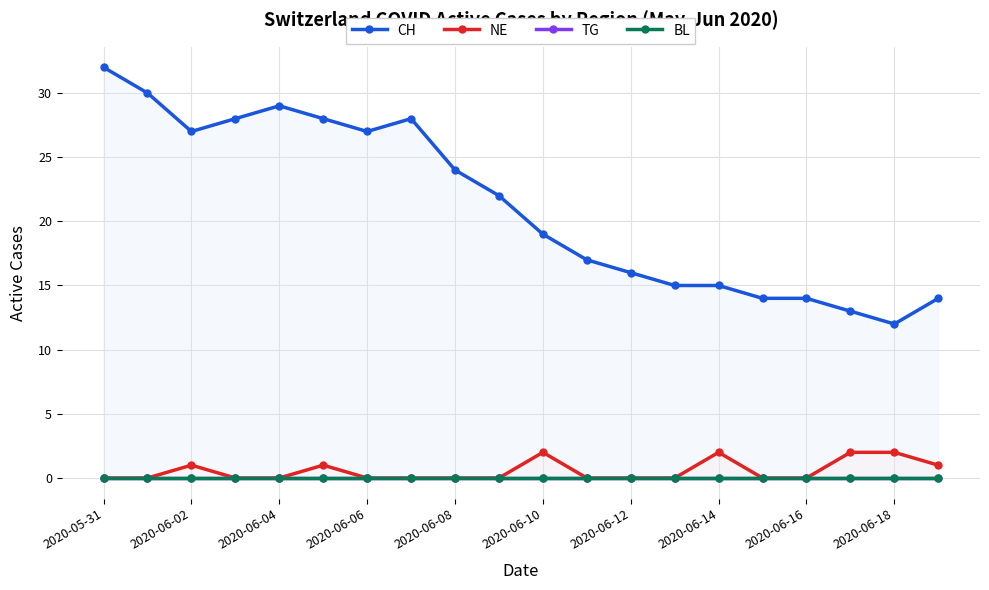

The value of NE at 19 is 2. True or false?

False